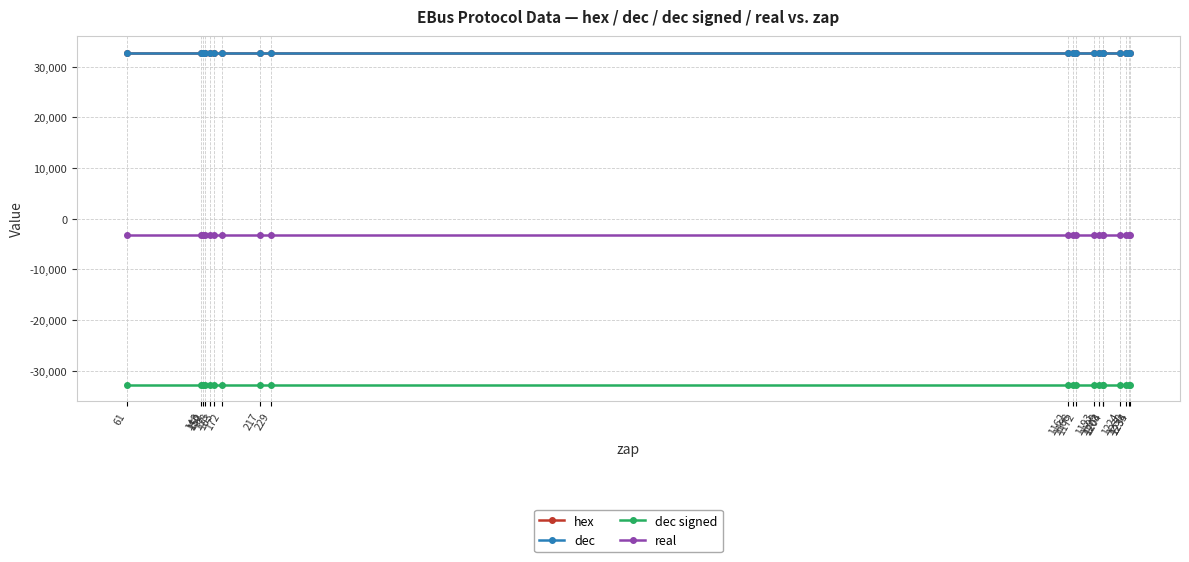

What is the value of the real point at the 7th from the left?

-3276.8